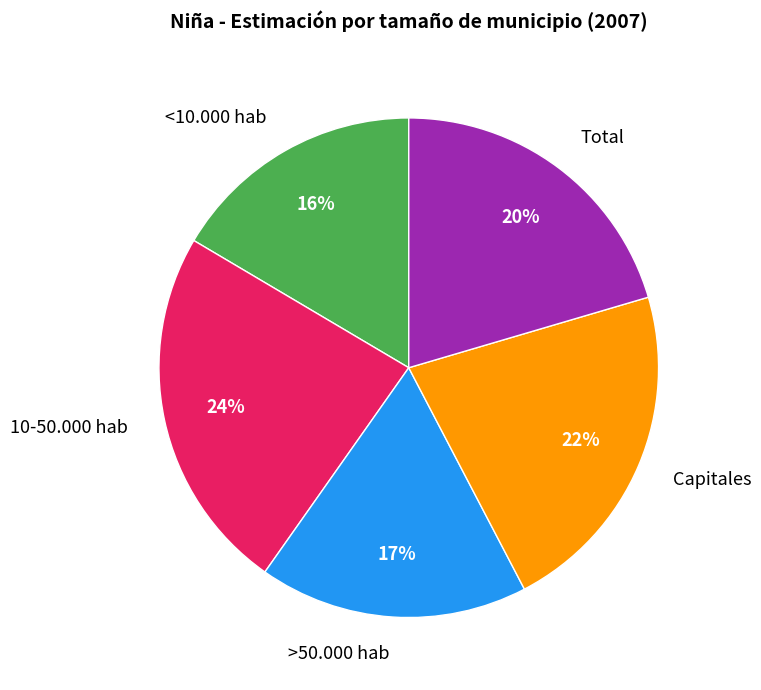

Does any single category account for the majority?

No